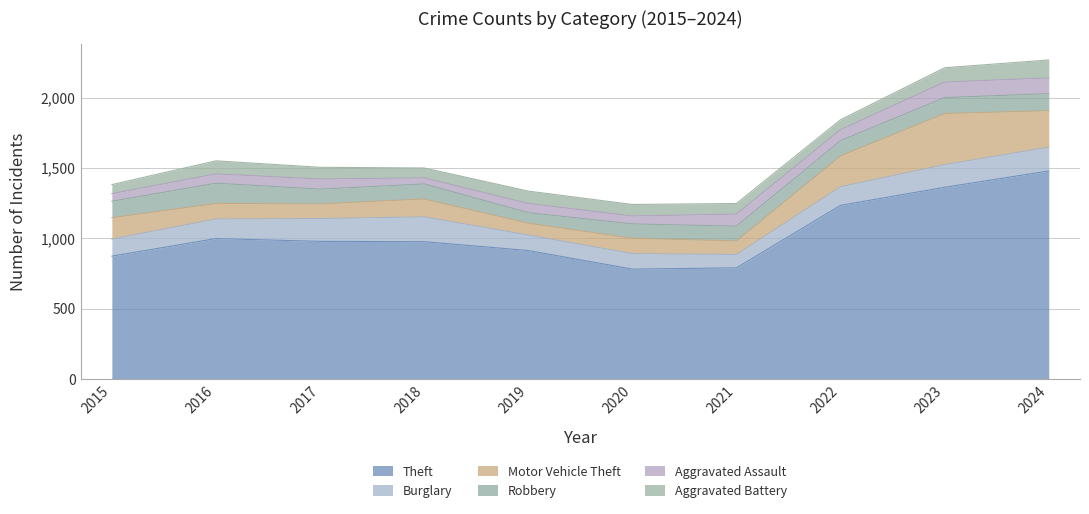

Which series changed the most between 2019 and 2024?

Theft